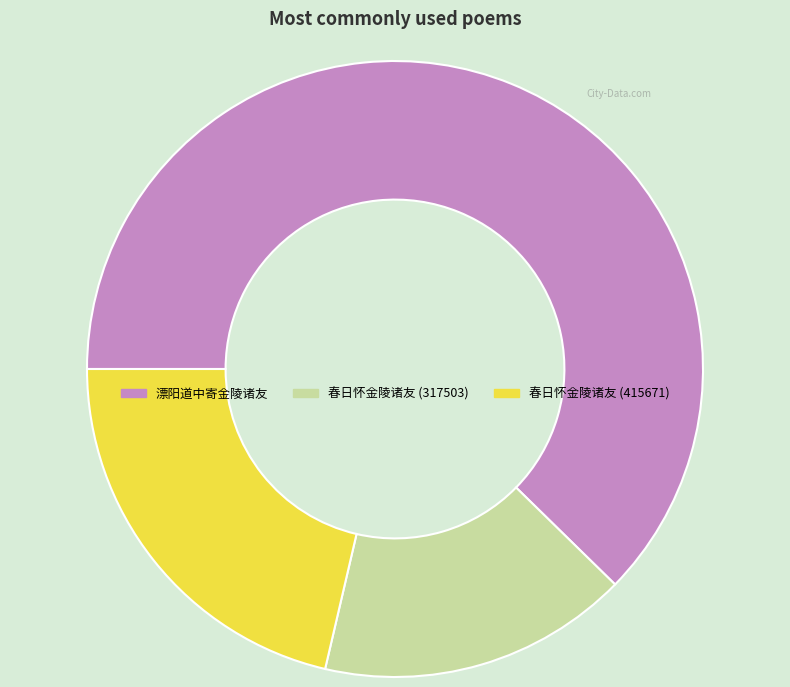

Is there a majority slice in this chart?

Yes